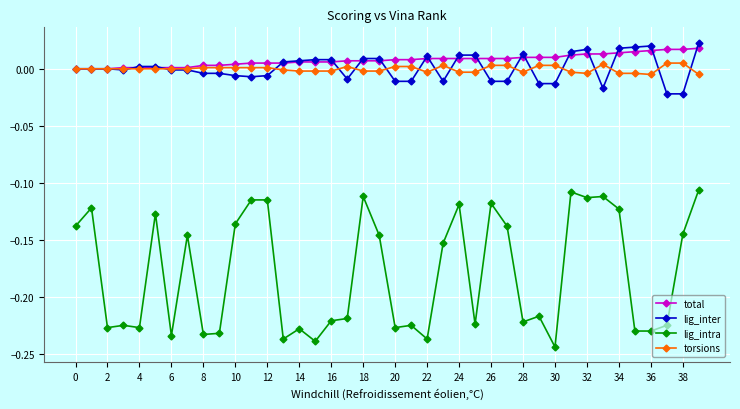

True or false: lig_inter has more than 0 points higher than both neighbors.

True